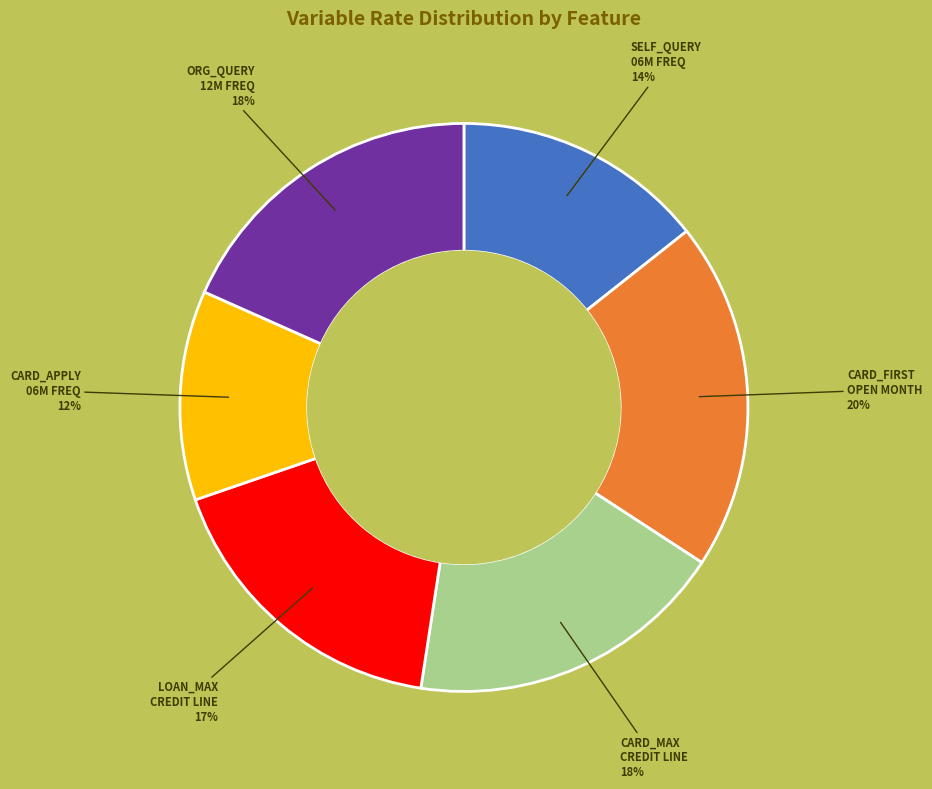

How many slices are in this pie chart?

6